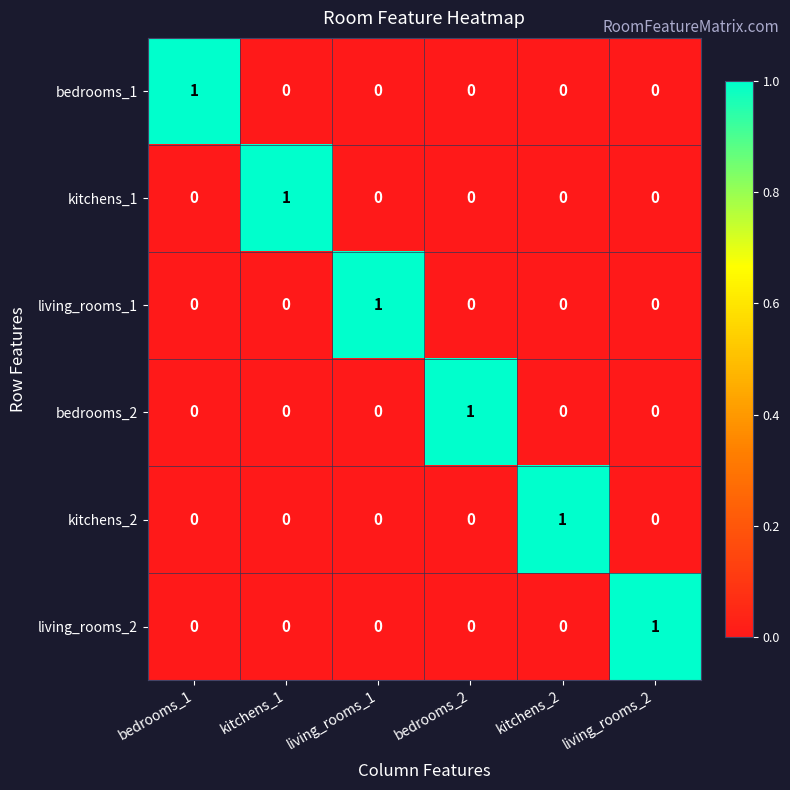

How many bedrooms_2 values are between 0 and 1?

6